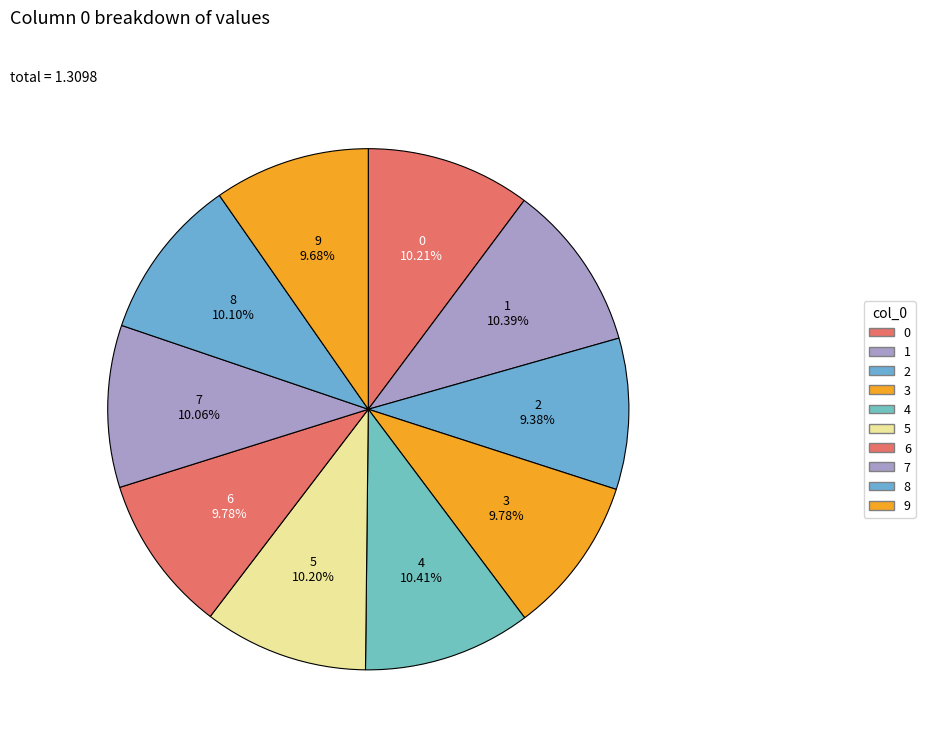

Between 7 and 2, which is larger?

7